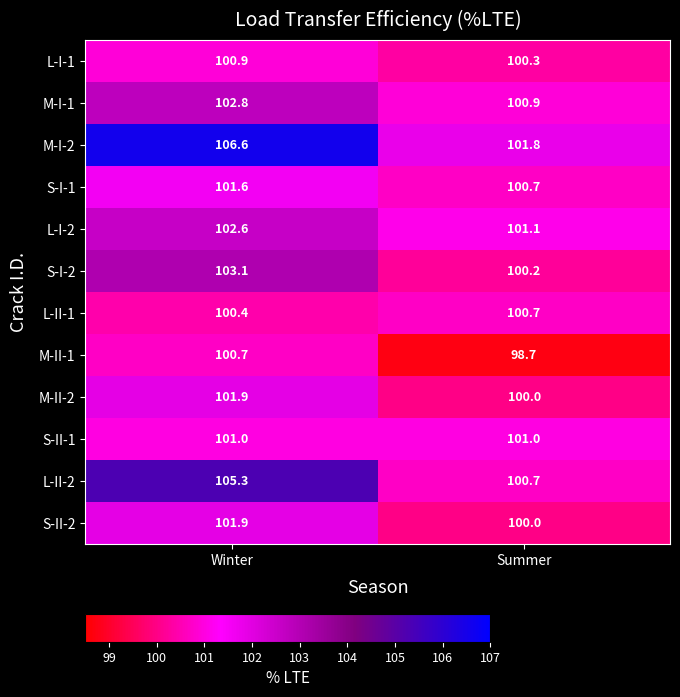

What is the difference between the maximum and minimum values in the S-I-2 series?

2.9